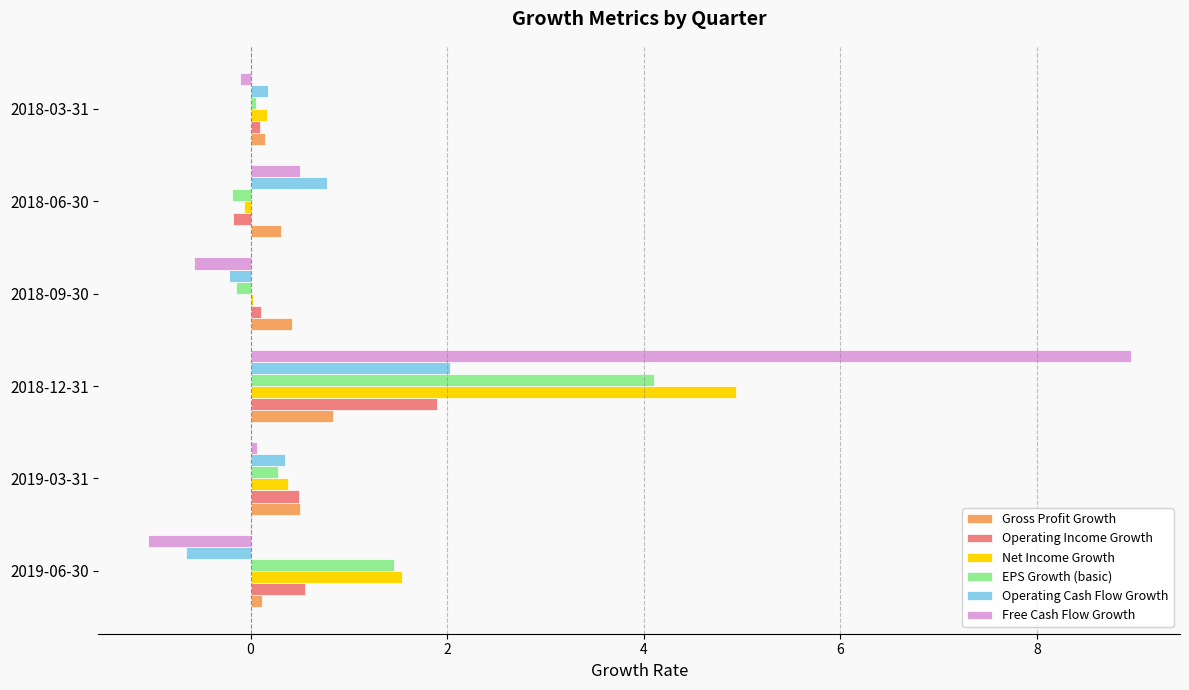

Where is EPS Growth (basic) nearest to the value 1?

2019-06-30